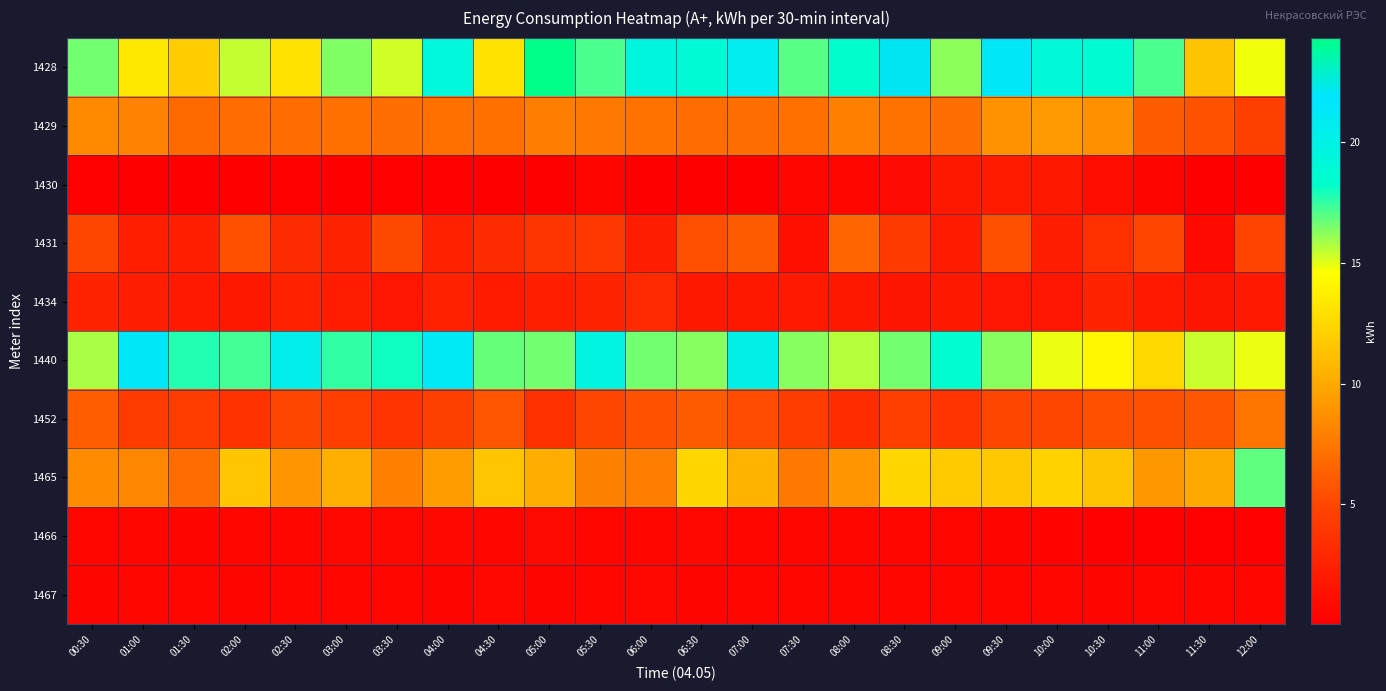

How many data points does each series have?

24